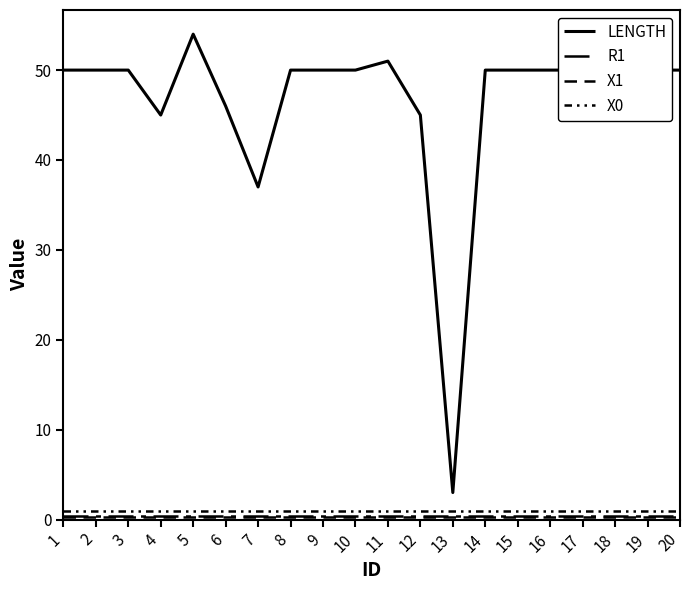

Is the value of X0 at 7 greater than the value of X1 at 20?

Yes